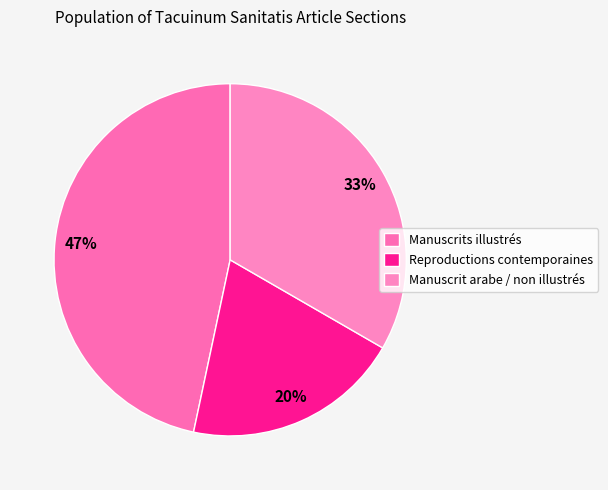

What percentage do Manuscrit arabe / non illustrés and Reproductions contemporaines together represent?

53.3%